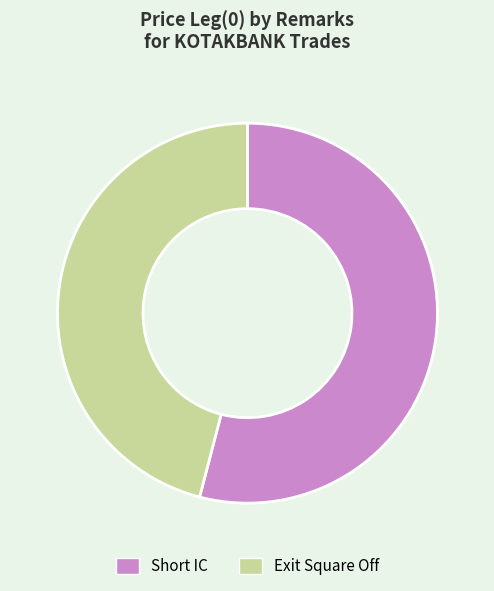

Rank the categories by value from highest to lowest.

Short IC, Exit Square Off